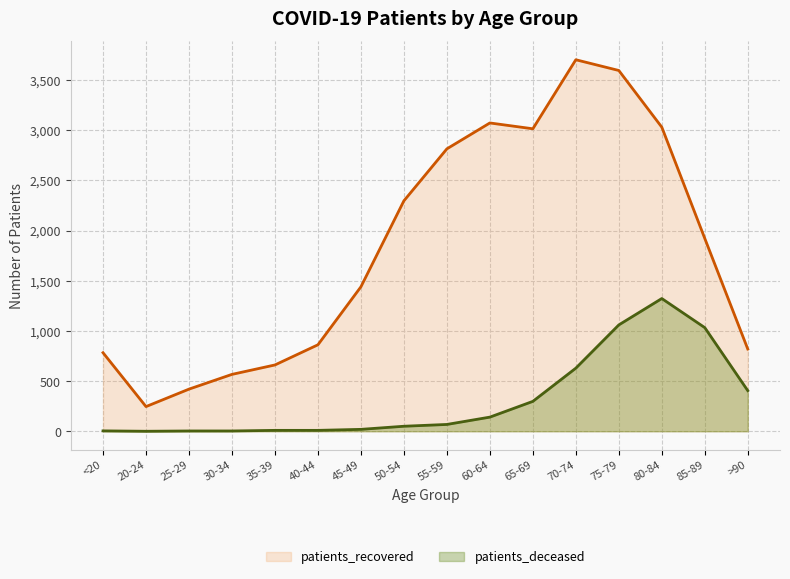

List the labels in order of patients_recovered value, largest first.

70-74, 75-79, 60-64, 80-84, 65-69, 55-59, 50-54, 85-89, 45-49, 40-44, >90, <20, 35-39, 30-34, 25-29, 20-24